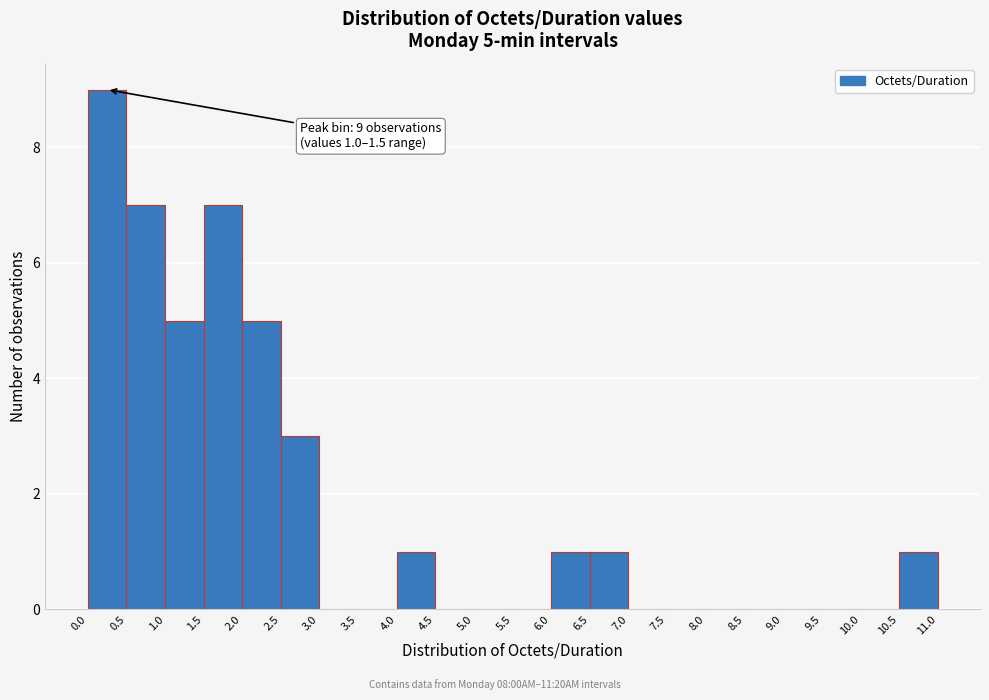

Over which range of the x-axis is the bar tallest?

0.0 to 0.5